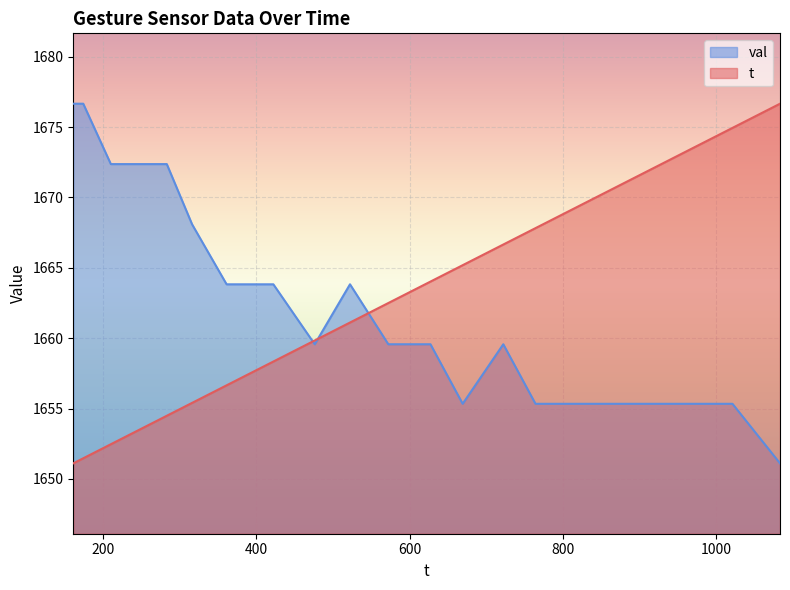

List the series in order of their peak value, highest first.

t, val